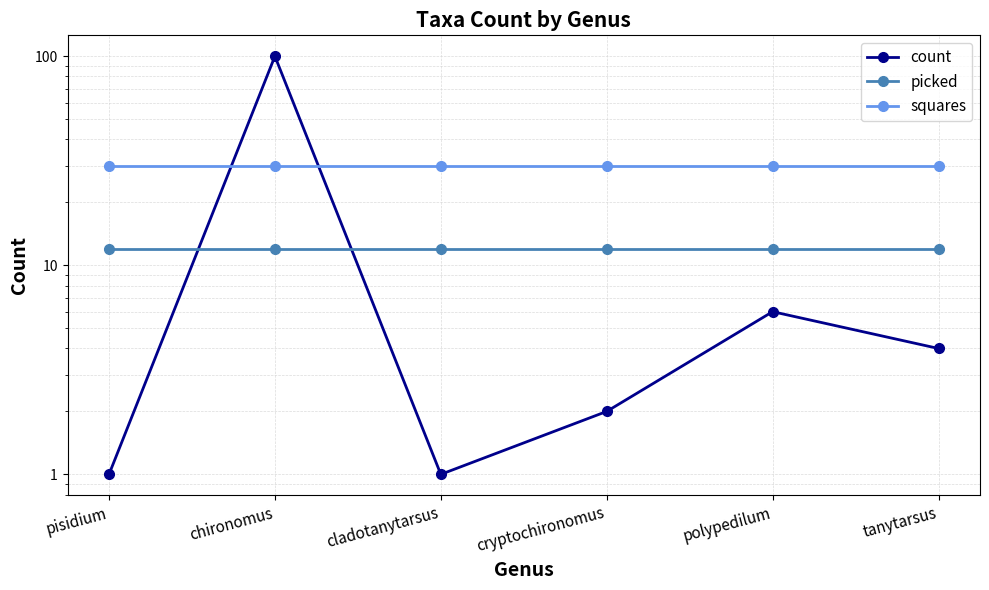

True or false: squares has a value of 14 at tanytarsus.

False